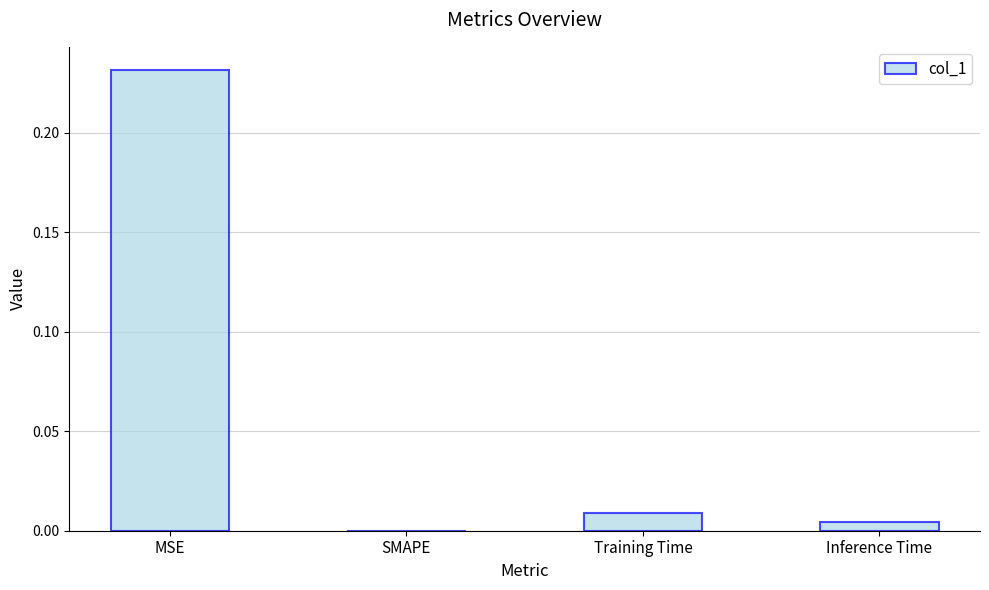

Which category has the highest value across all series?

MSE